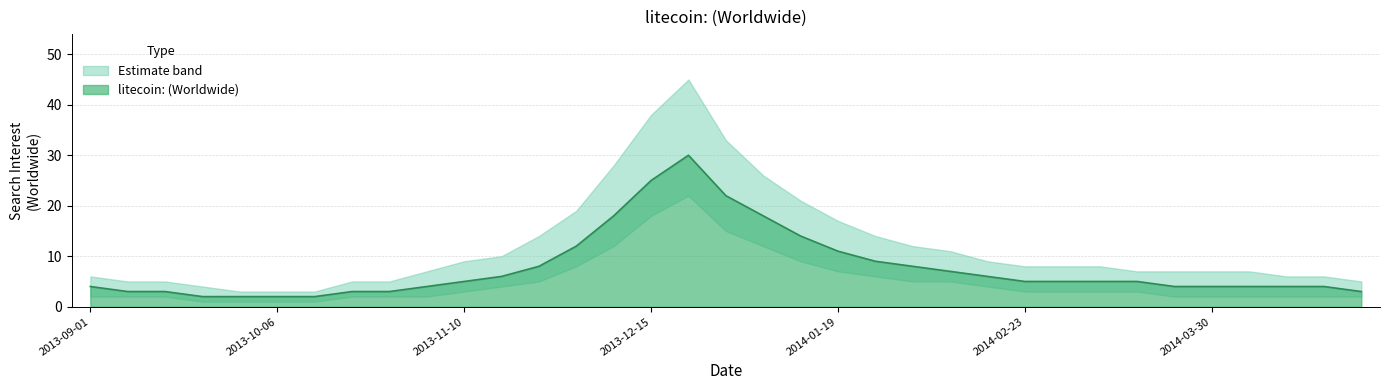

At which category does the data reach its first local peak?

2013-12-22